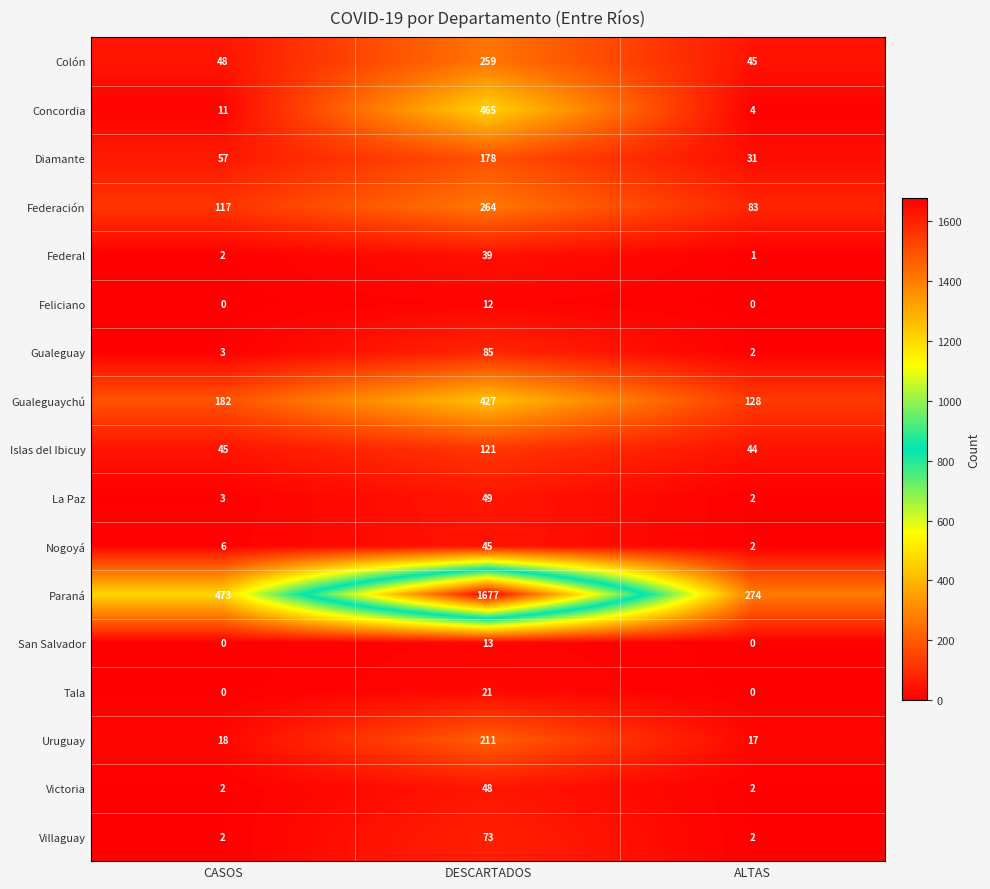

What is the difference between the Concordia values at ALTAS and DESCARTADOS?

461